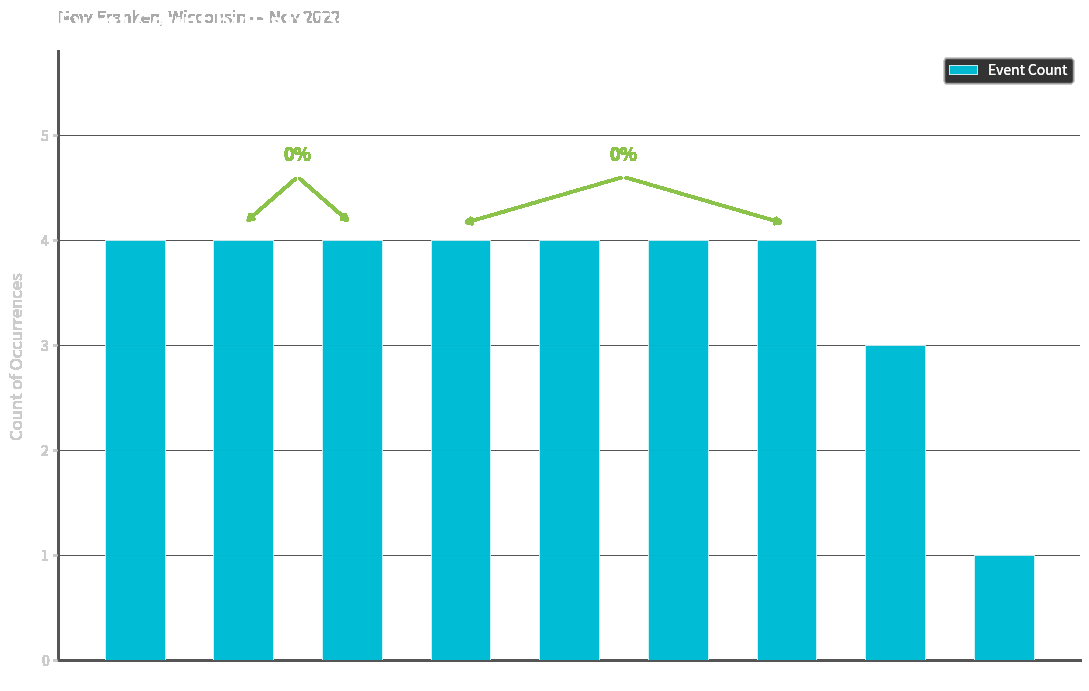

The chart shows a value of 4 at Twi N. True or false?

True